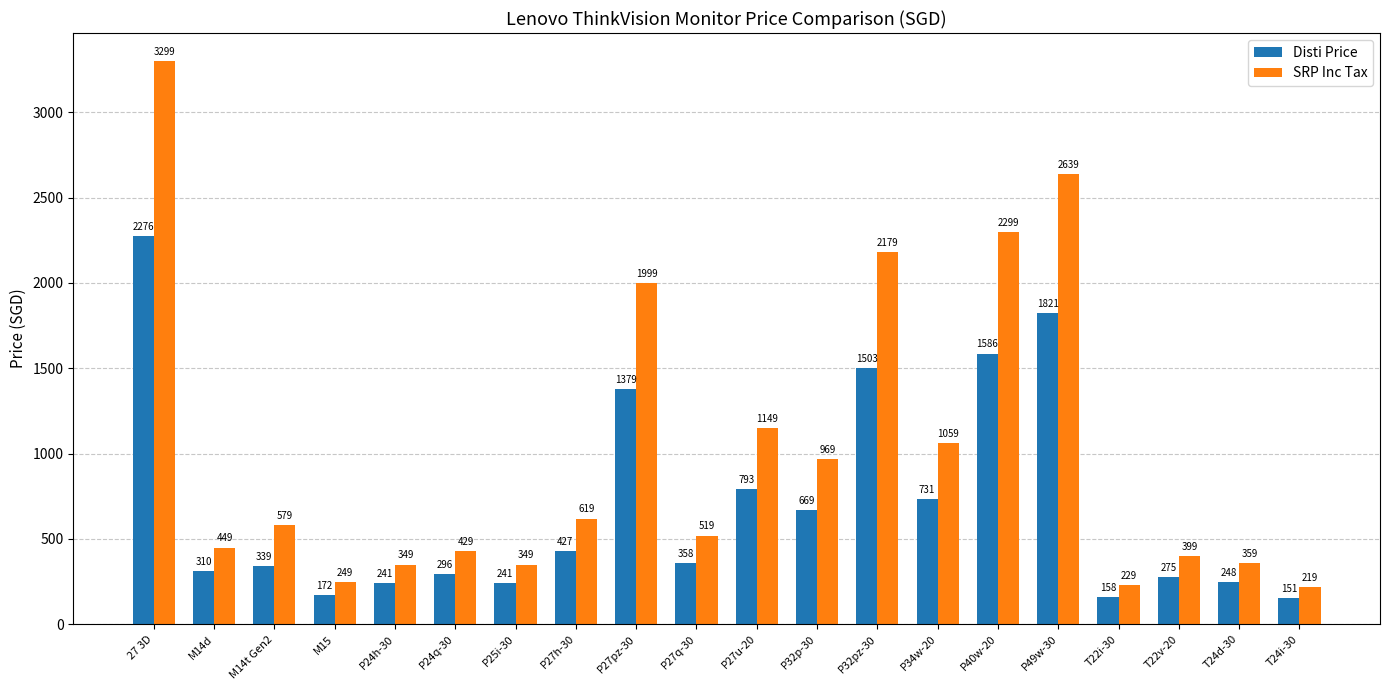

The SRP Inc Tax series shows 3926 at P49w-30. True or false?

False